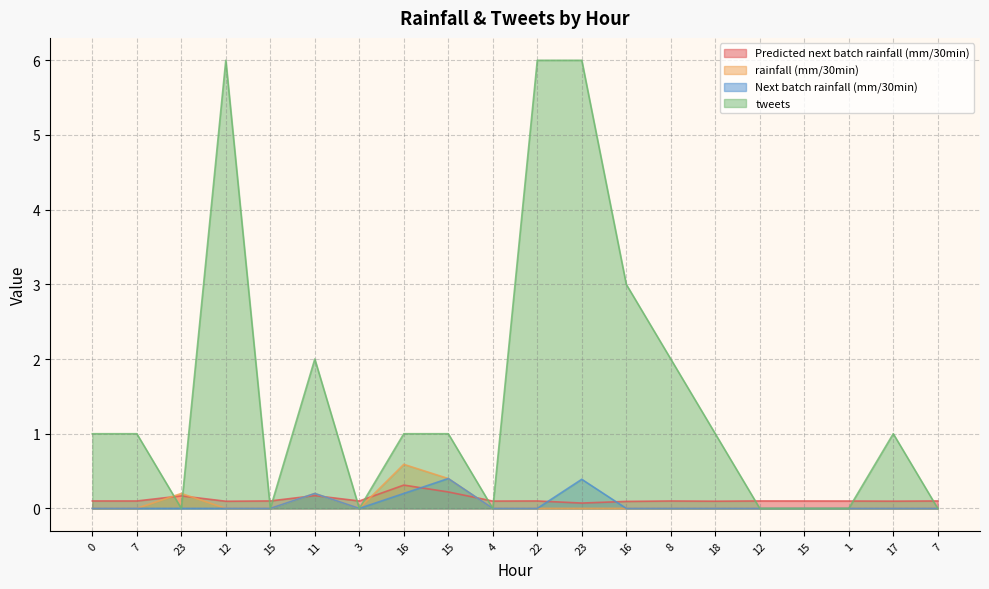

Which category has the lowest value in the Predicted next batch rainfall (mm/30min) series?

23